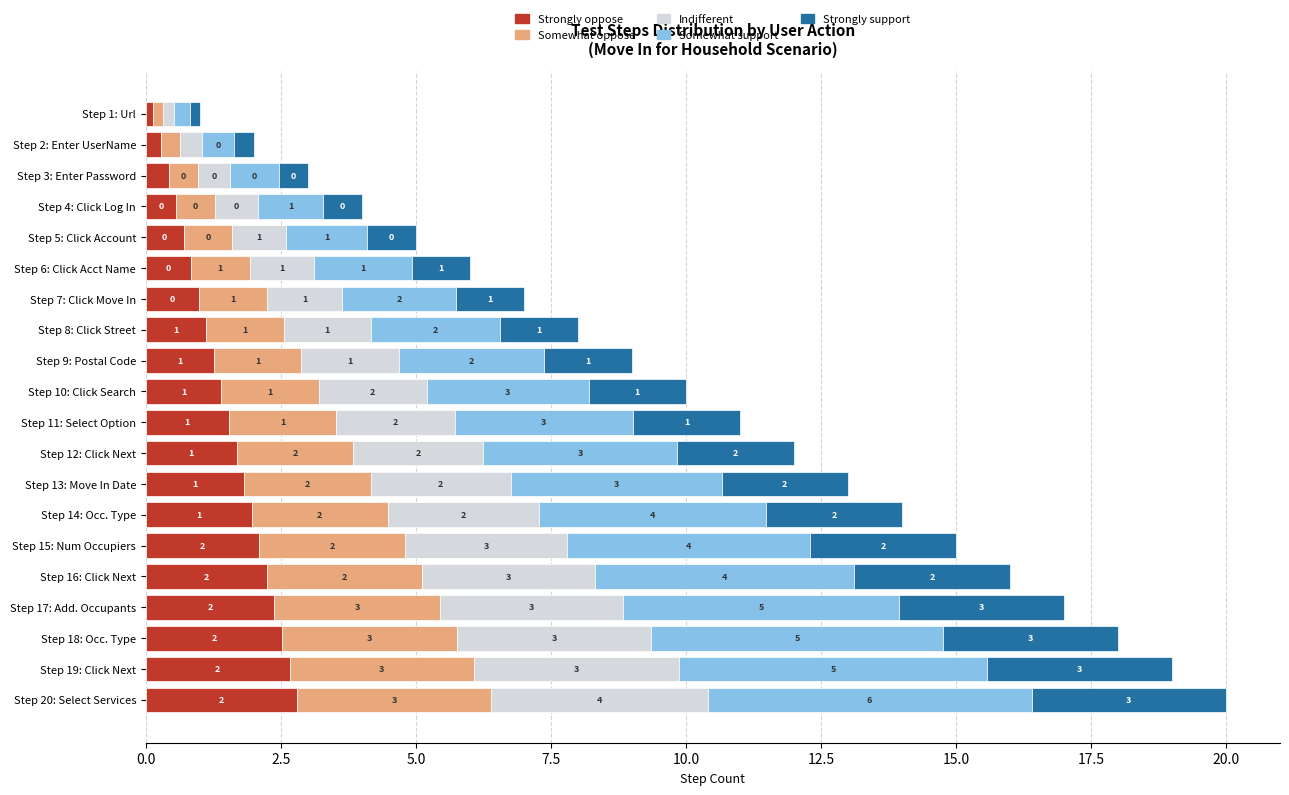

The Strongly oppose series shows 4.1 at Step 18: Occ. Type. True or false?

False